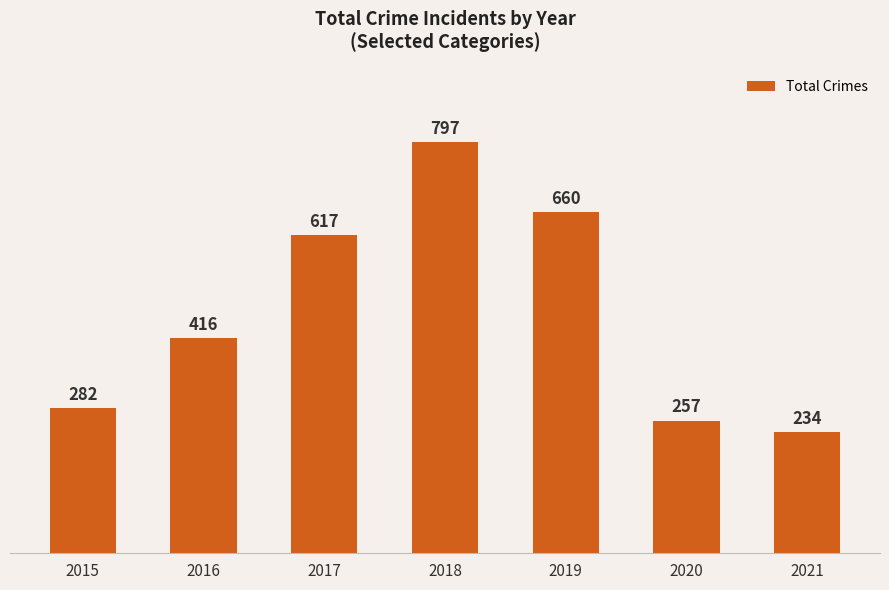

What is the smallest value displayed?

234